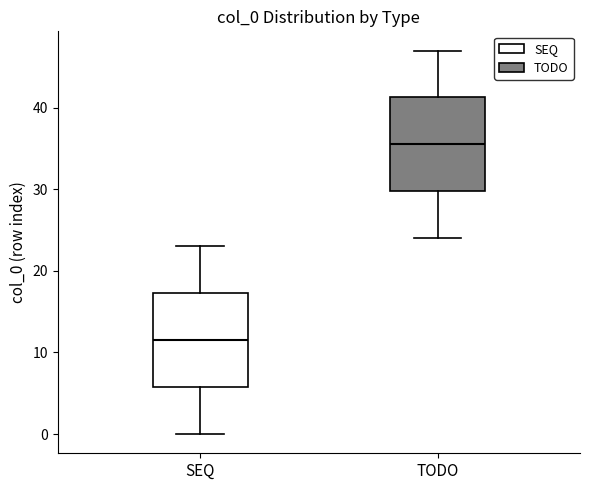

Reading left to right, read every box against the y-axis: the position of its median line, the range the box covers, and the ends of its whiskers. The values are not printed on the chart, so give them approximately, as read against the axis.

SEQ: median 12, box 6 to 17, whiskers 0 to 23
TODO: median 36, box 30 to 41, whiskers 24 to 47